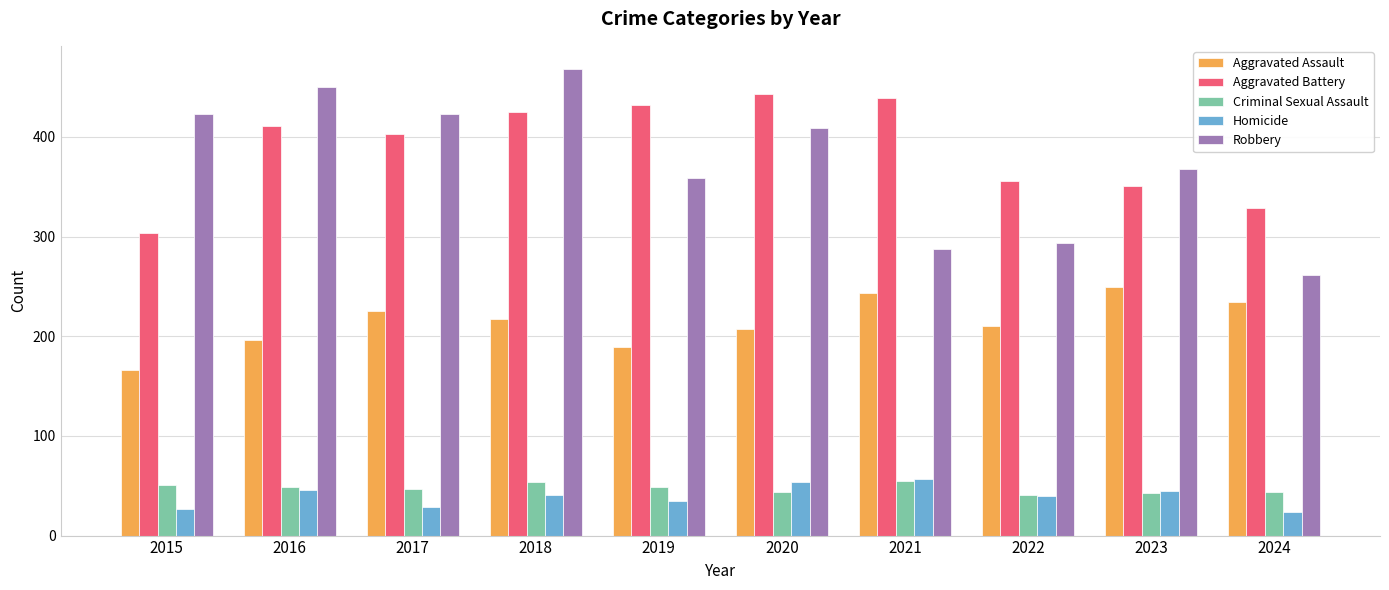

What is the sum of all Criminal Sexual Assault values?

477